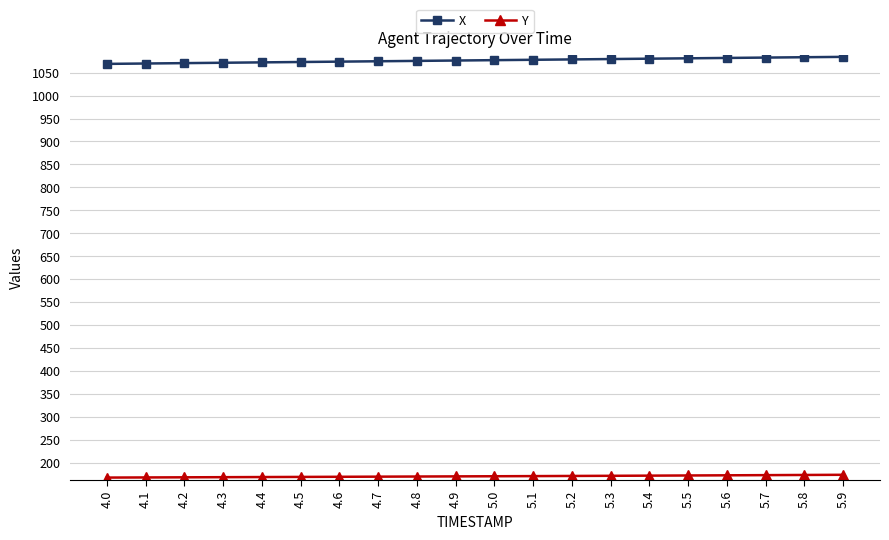

Rank the series at 5.6 from lowest to highest value.

Y, X